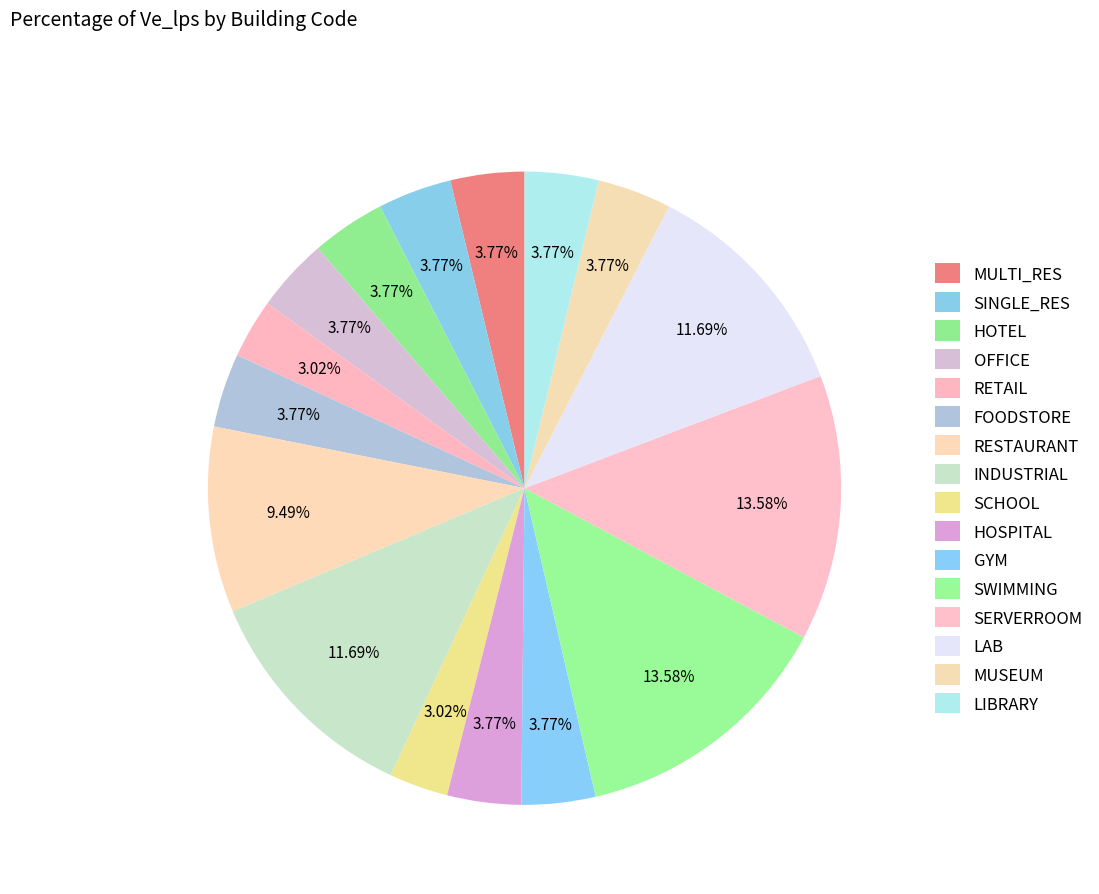

What portion of the pie excludes SCHOOL?

97.0%